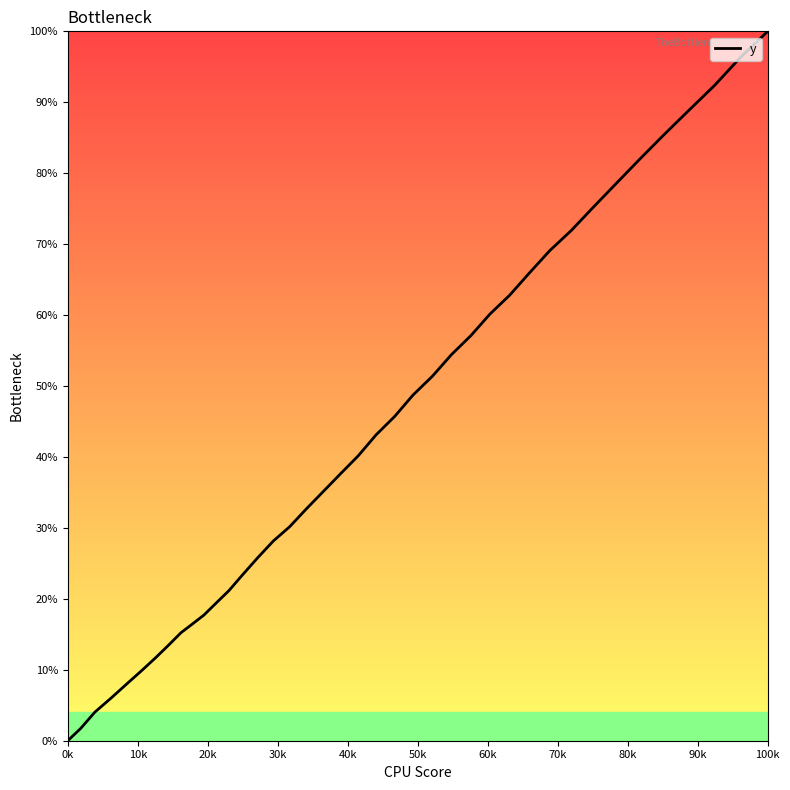

How many data points are less than 111?

20